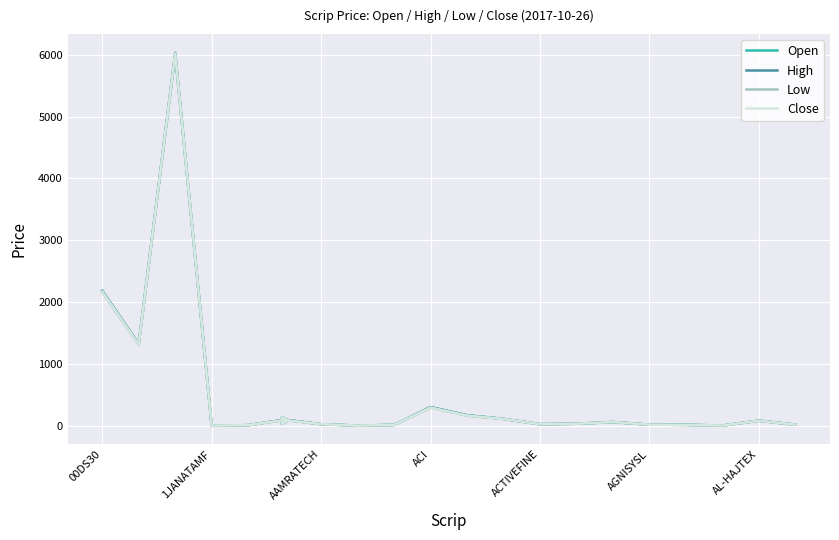

Is this an area chart (filled region under the line)?

No